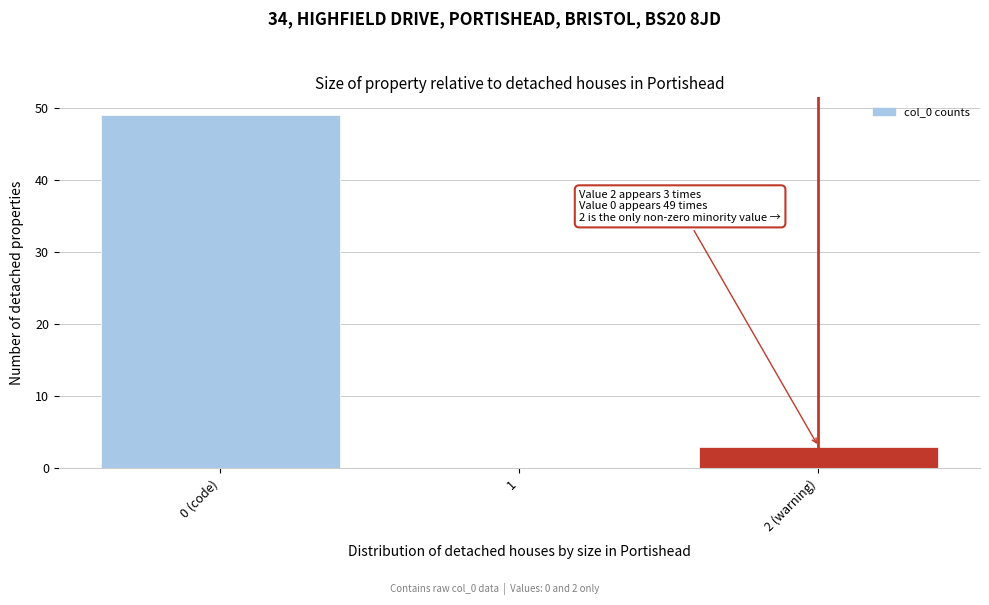

Reading right to left, extract all data points from this chart.

2 (warning)=3	1=0	0 (code)=49